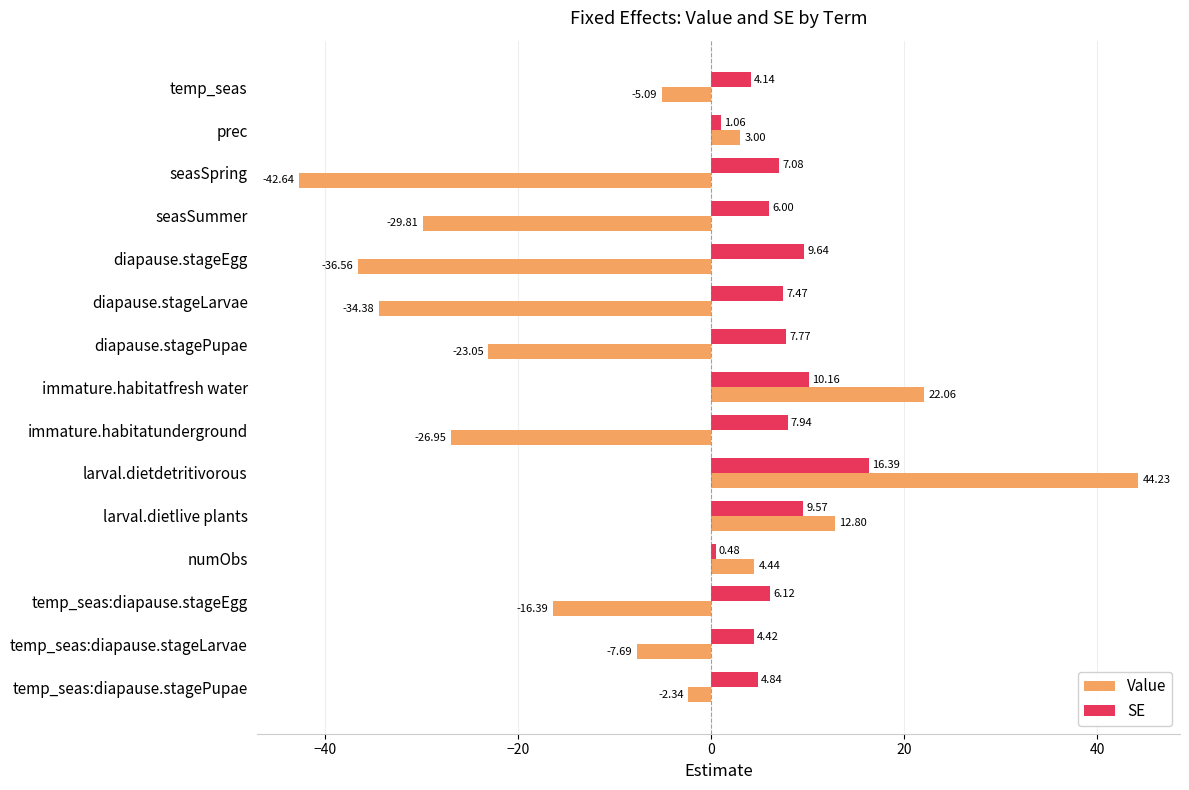

What is the total value across all series at seasSummer?

-23.8